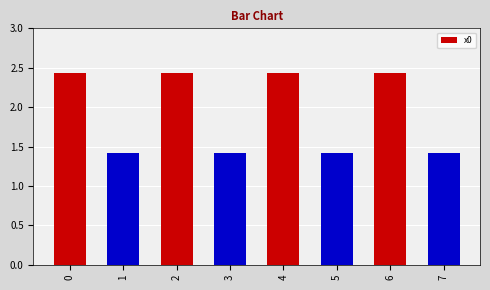

How many values are between 1 and 2?

4